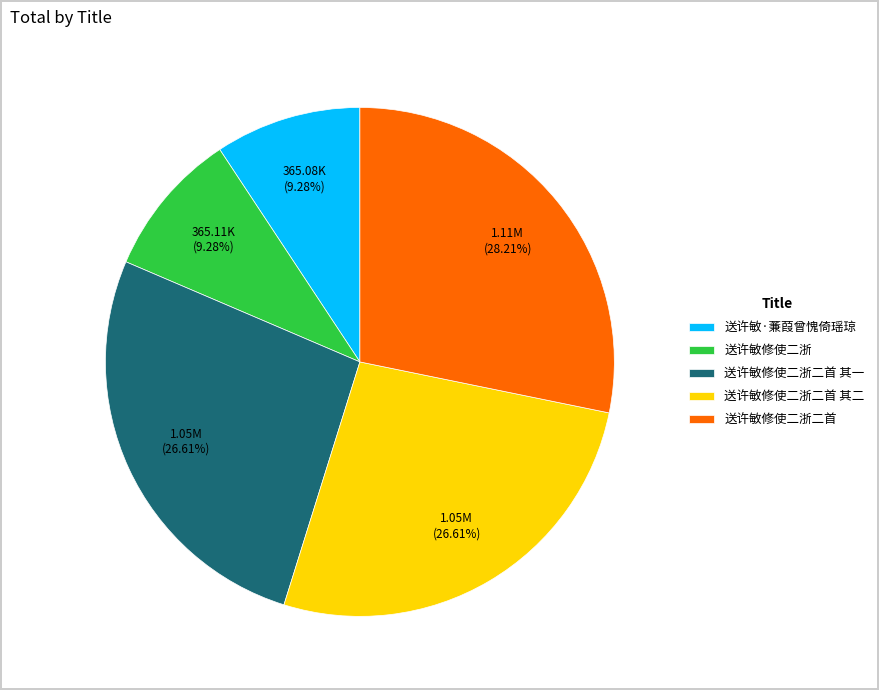

To the nearest percent, what portion does 送许敏修使二浙 represent?

9%